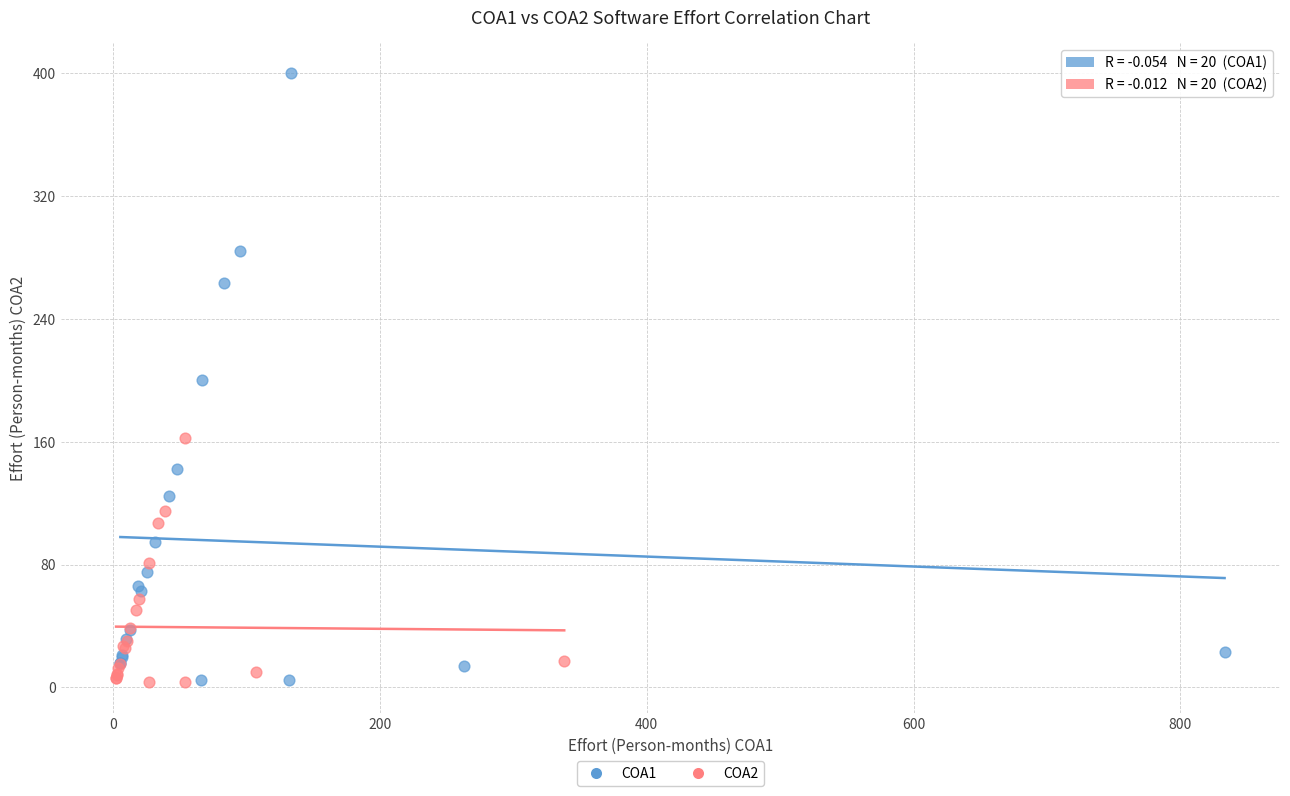

Which series contains the highest Y value?

COA1